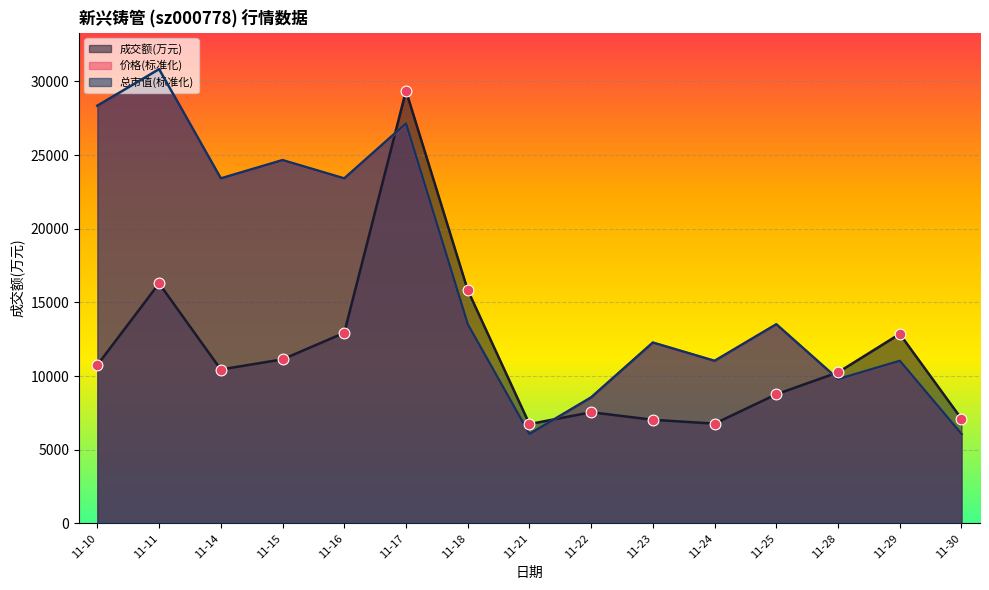

Which series has the largest Y range (max minus min)?

价格